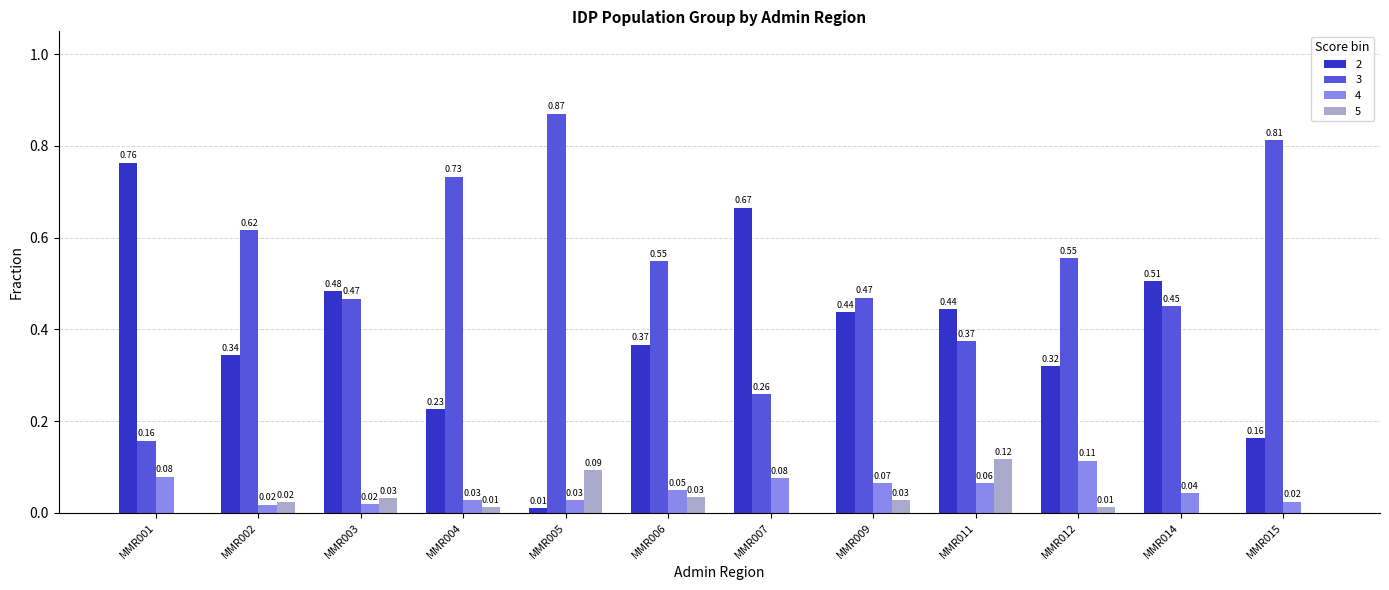

What is the total value across all series at MMR001?

1.0